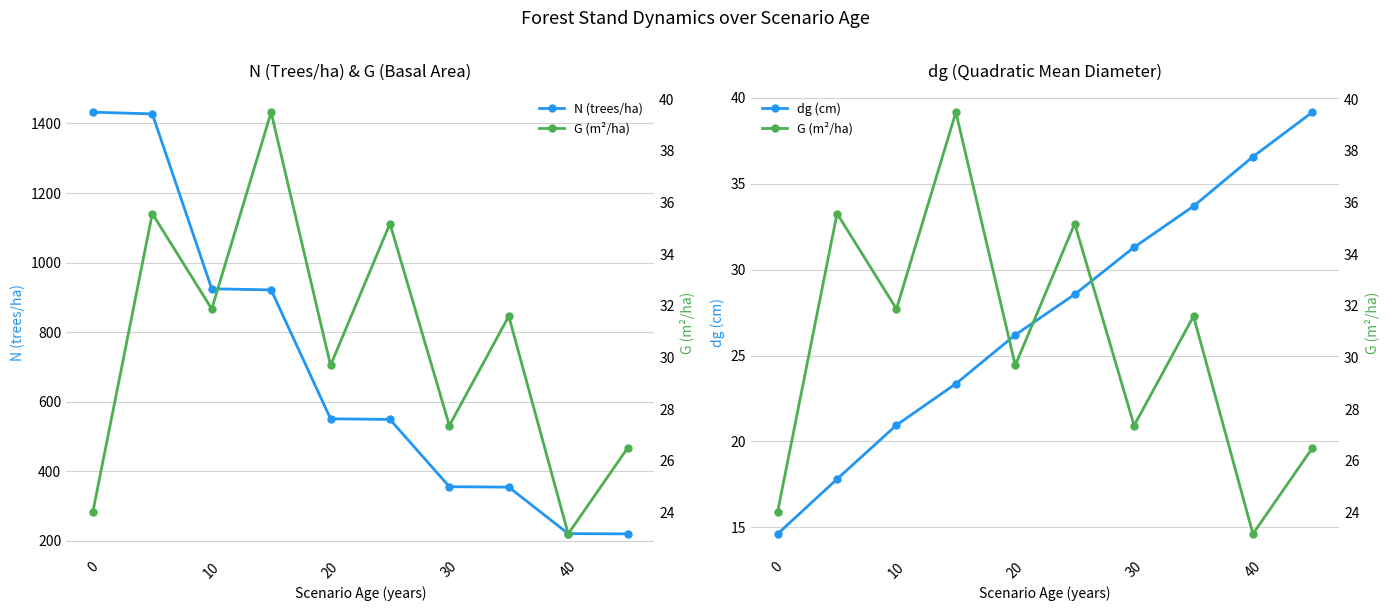

Is this an area chart (filled region under the line)?

No